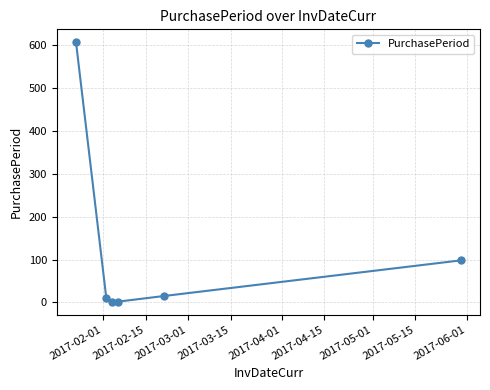

What is the sum of all values?

733